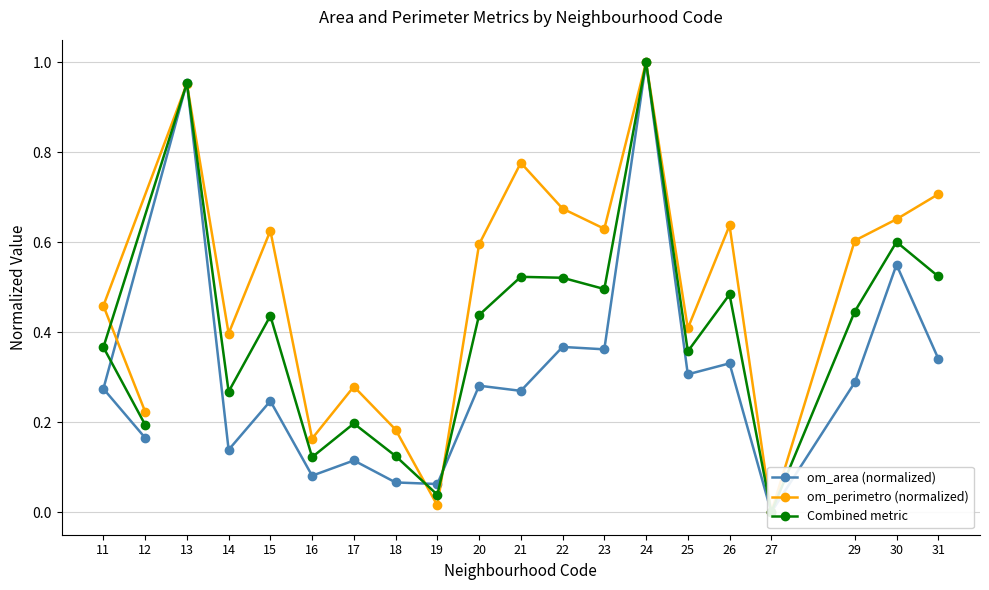

What is the average value of the Combined metric series?

0.4